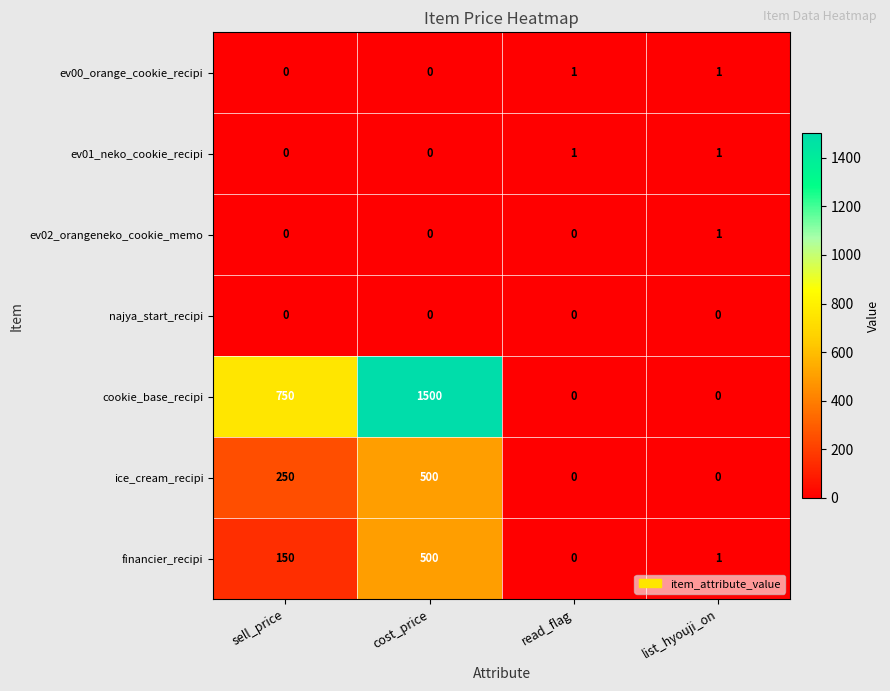

Reading left to right, extract all data points from this chart.

ev00_orange_cookie_recipi: sell_price=0	cost_price=0	read_flag=1	list_hyouji_on=1
ev01_neko_cookie_recipi: sell_price=0	cost_price=0	read_flag=1	list_hyouji_on=1
ev02_orangeneko_cookie_memo: sell_price=0	cost_price=0	read_flag=0	list_hyouji_on=1
najya_start_recipi: sell_price=0	cost_price=0	read_flag=0	list_hyouji_on=0
cookie_base_recipi: sell_price=750	cost_price=1500	read_flag=0	list_hyouji_on=0
ice_cream_recipi: sell_price=250	cost_price=500	read_flag=0	list_hyouji_on=0
financier_recipi: sell_price=150	cost_price=500	read_flag=0	list_hyouji_on=1